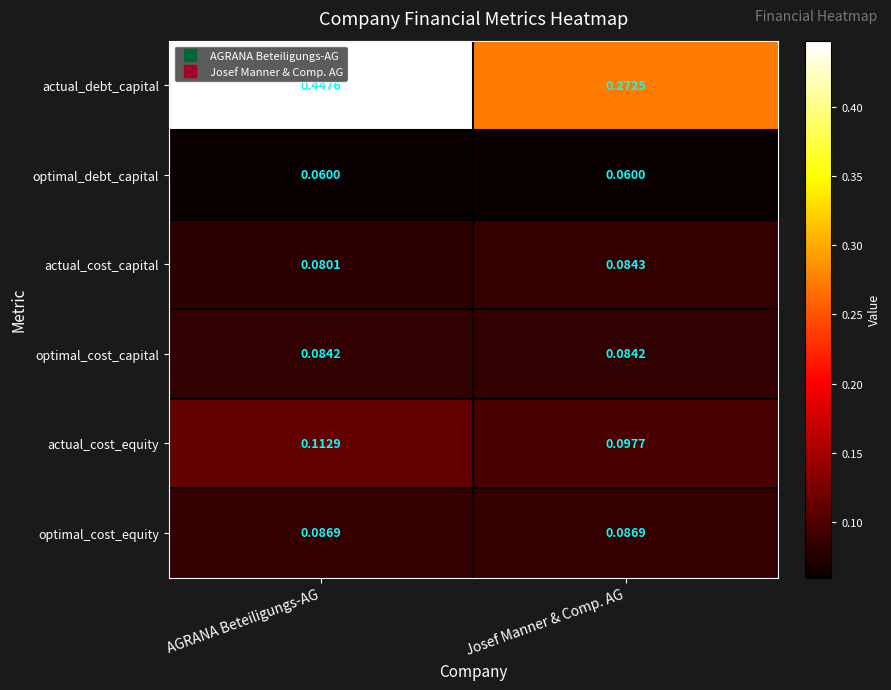

How many series are shown in this chart?

6